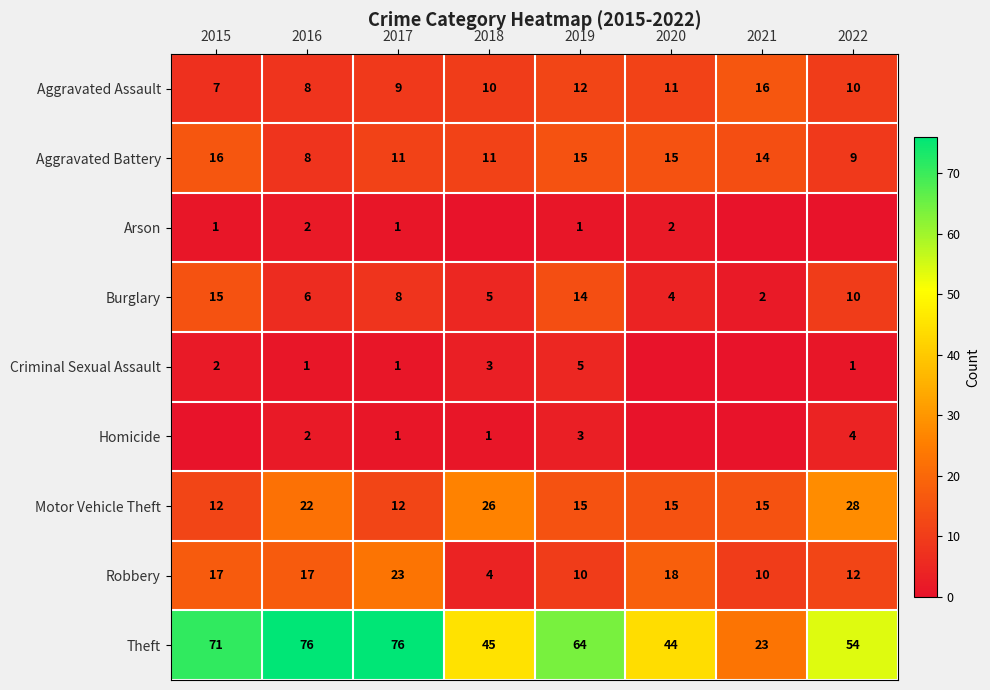

Count the Aggravated Assault values in the range 9 to 12.

5